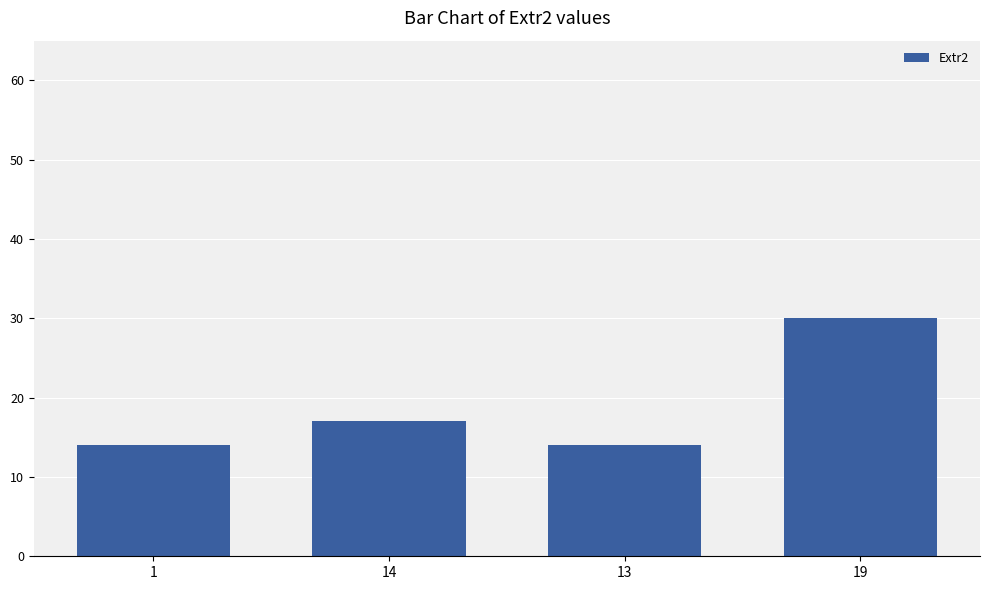

The value at 13 is 14. True or false?

True